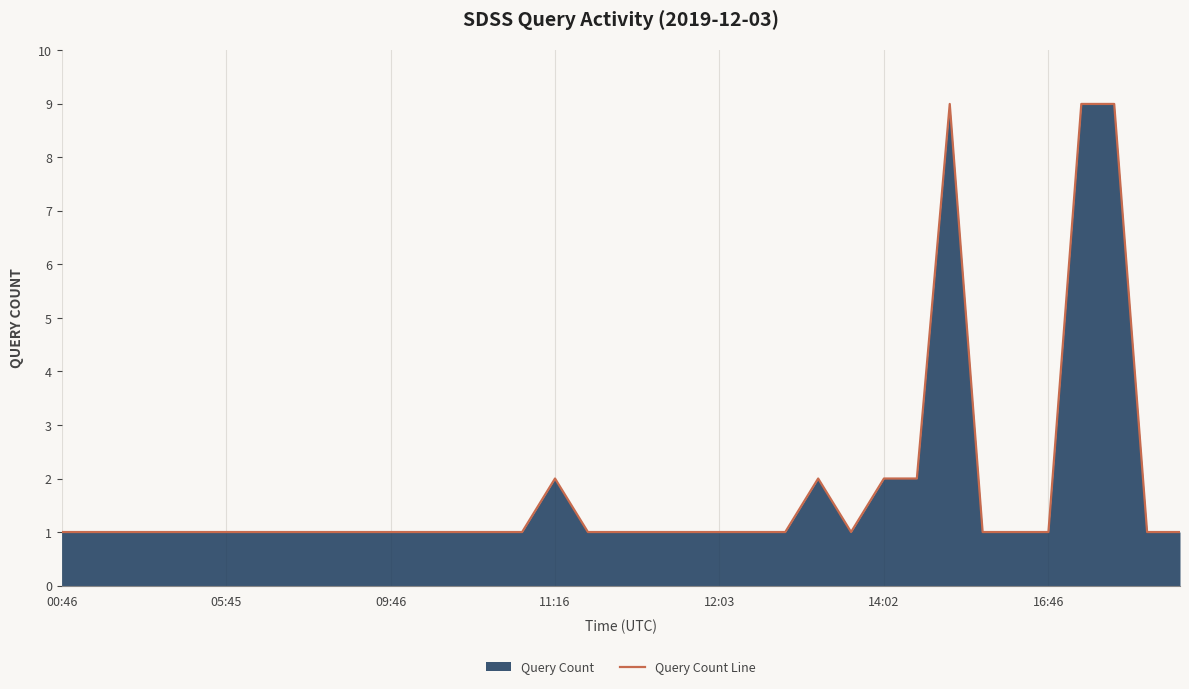

What is the maximum value shown in the chart?

9